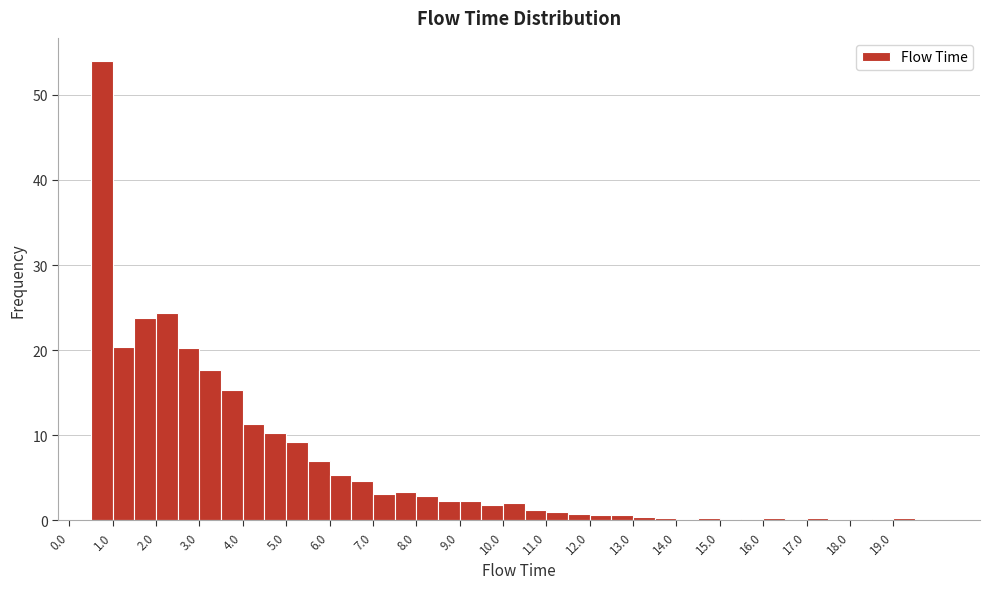

Over which range of the x-axis is the bar tallest?

0.5 to 1.0